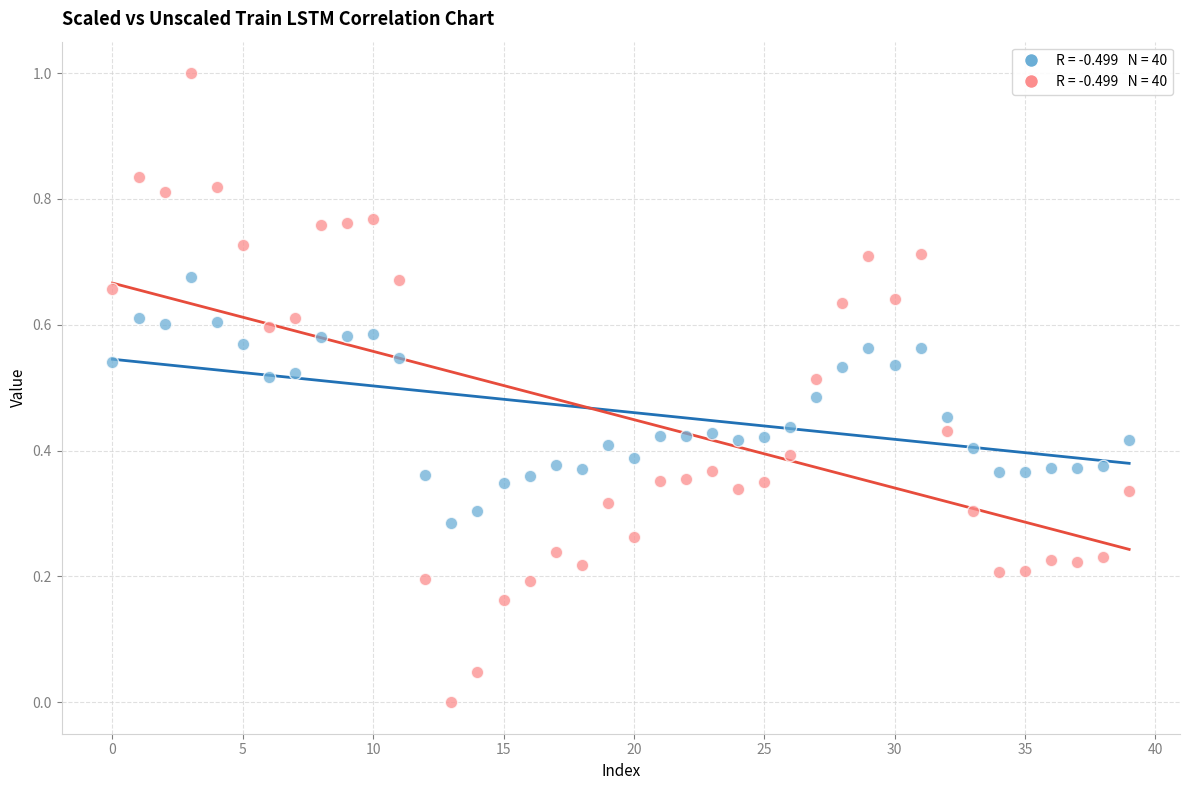

Across all data points, what is the range of Y values (max minus min)?

1.0